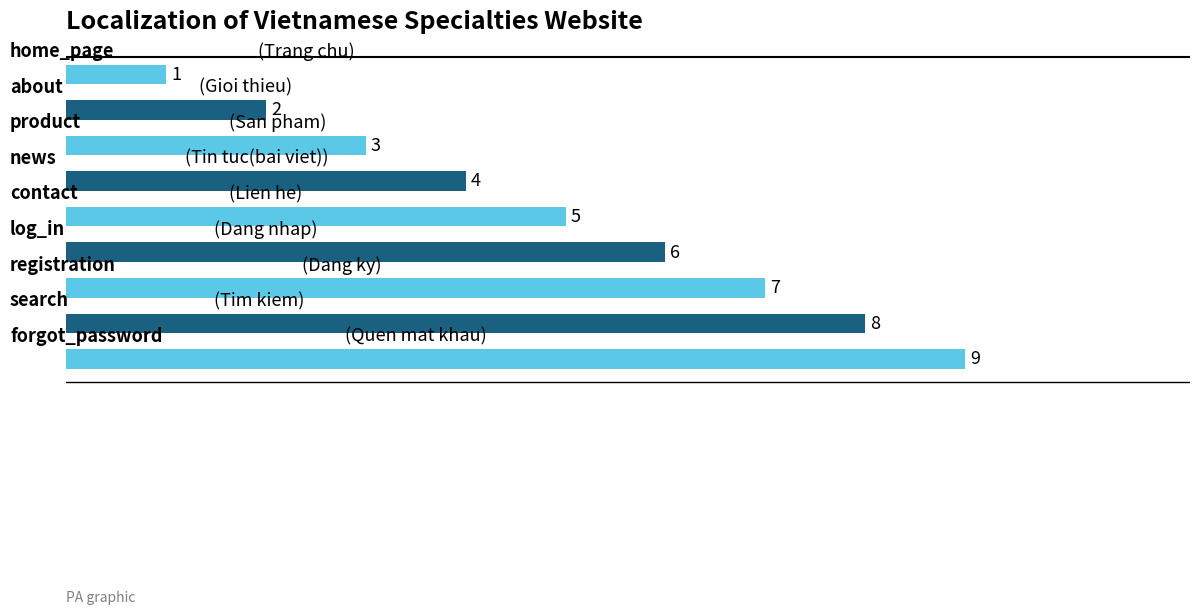

List the labels in order of value, smallest first.

home_page, about, product, news, contact, log_in, registration, search, forgot_password